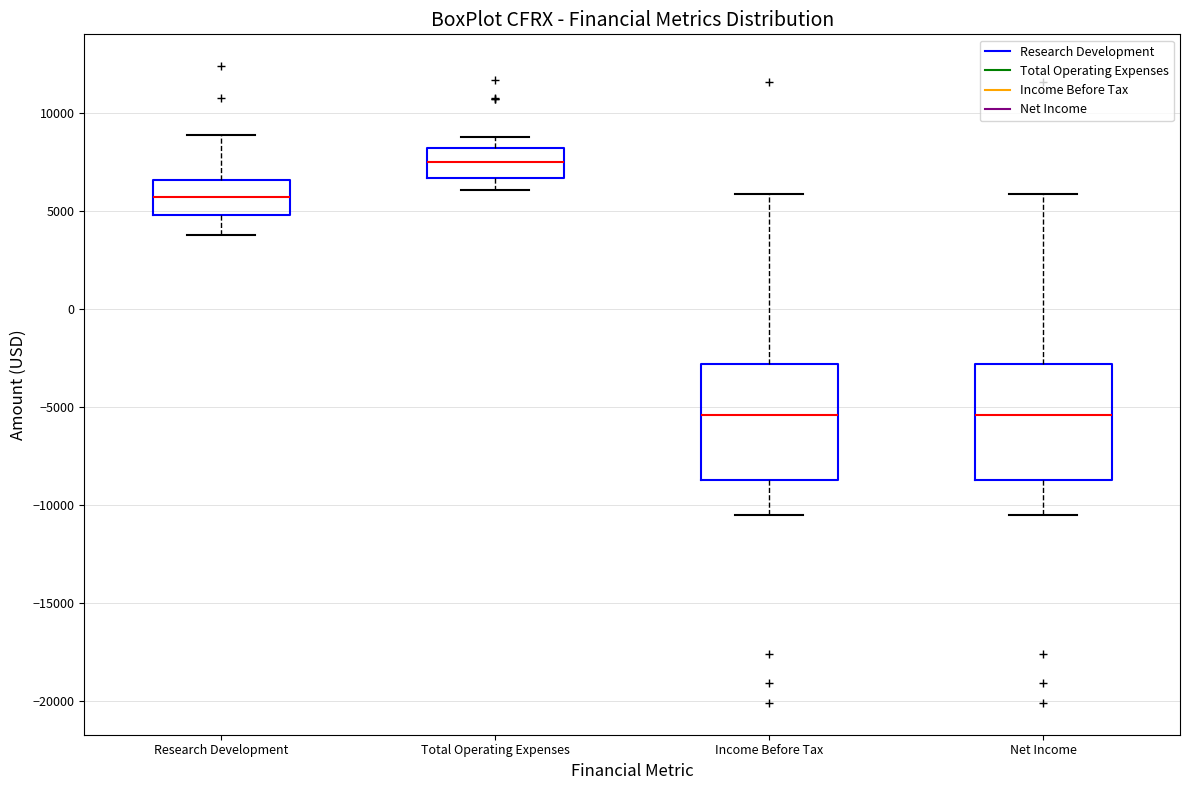

Where does the lower whisker of the box for Income Before Tax end on the y-axis? The values are not printed on the chart, so give them approximately, as read against the axis.

-10500